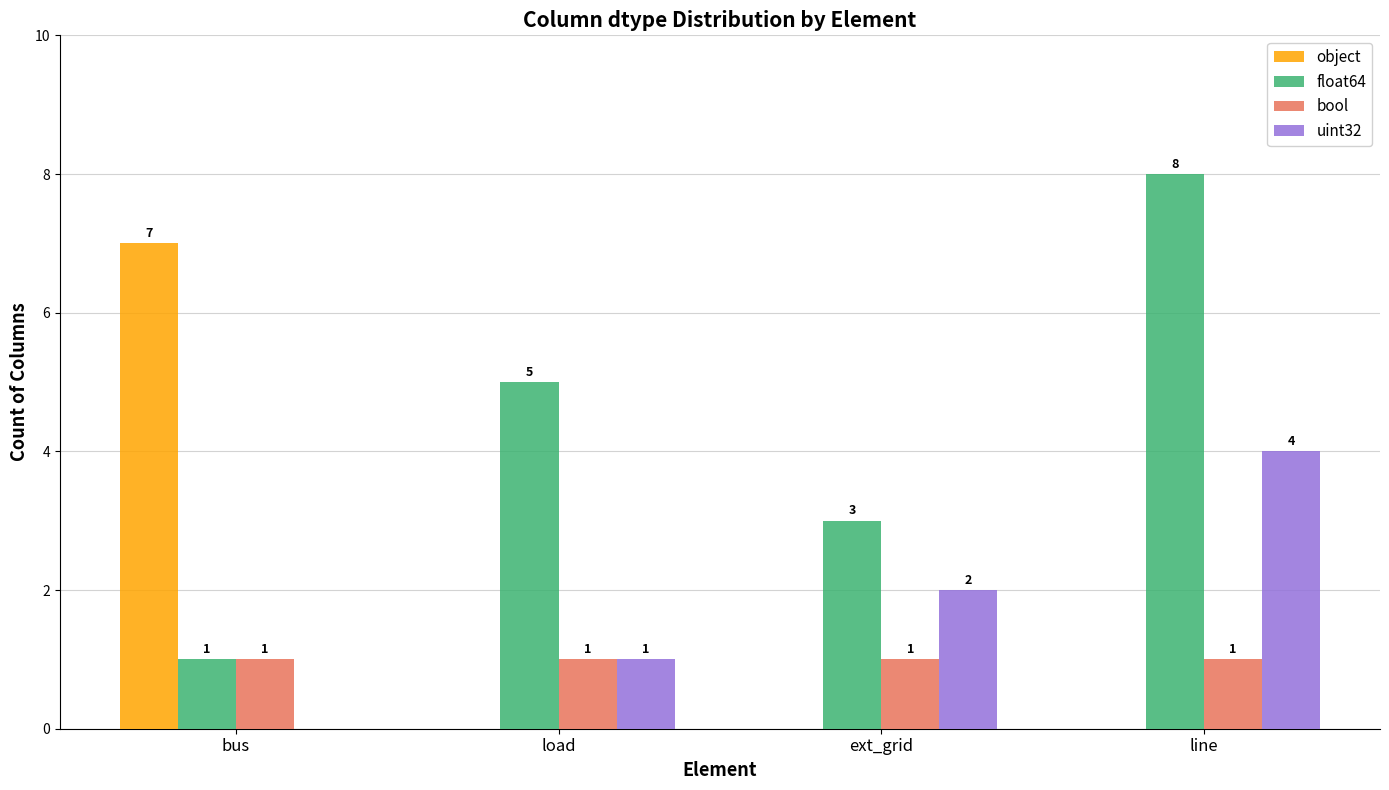

Which label corresponds to the largest value in the chart?

line